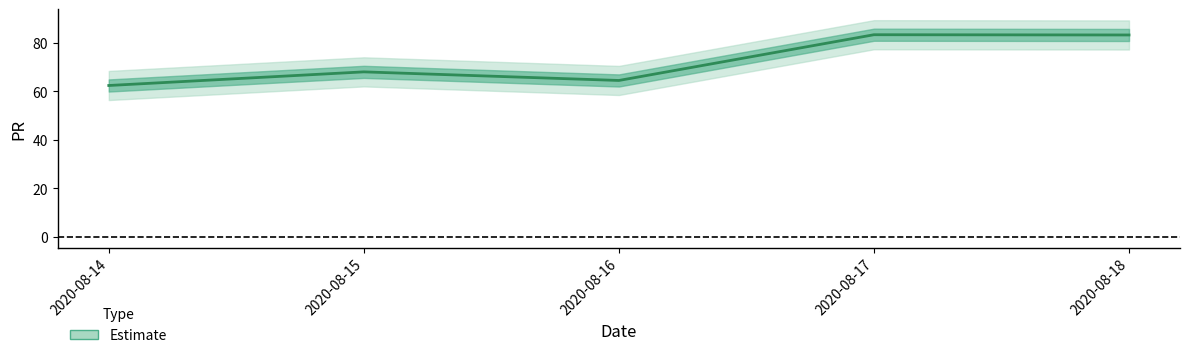

What is the maximum value shown in the chart?

83.4